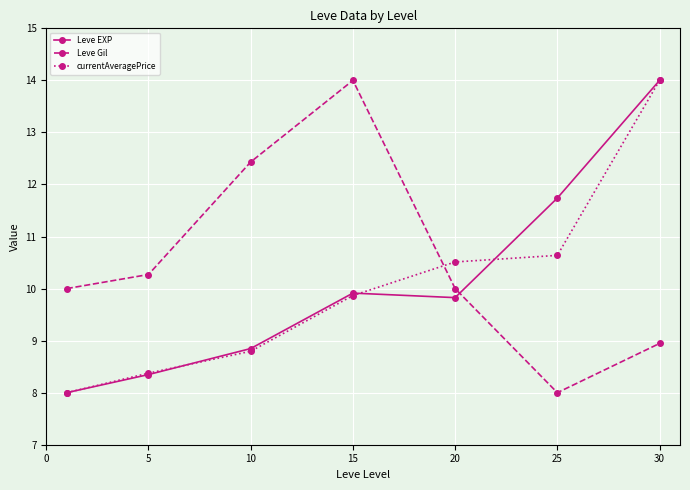

What is the maximum value for currentAveragePrice?

14.0